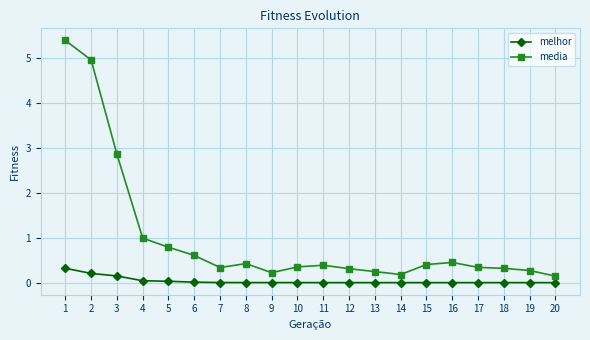

What is the difference between the maximum and minimum values in the media series?

5.2